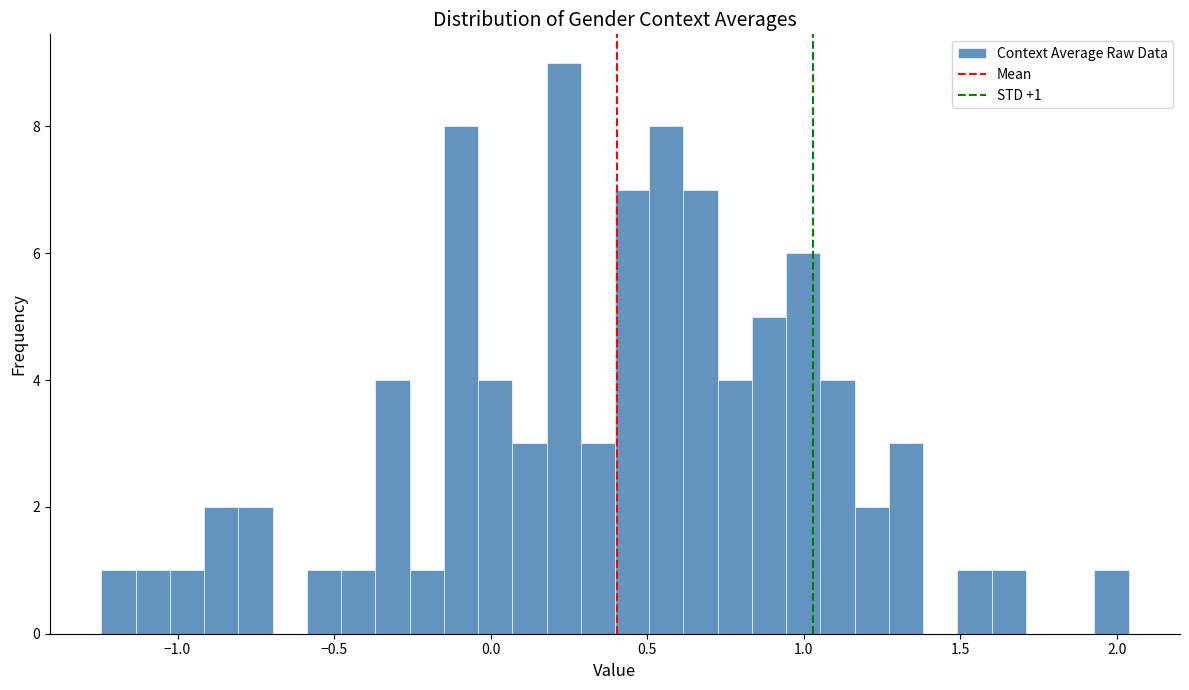

Around what value on the x-axis is the tallest bar? Give the approximate position of its centre, as read against the axis.

0.25